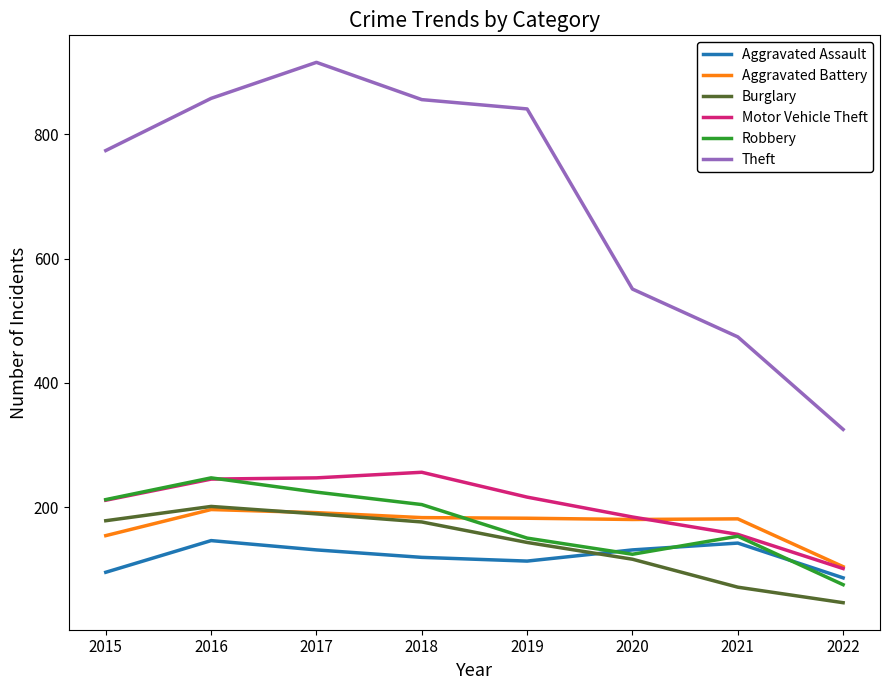

Which series has the largest range (max minus min)?

Theft